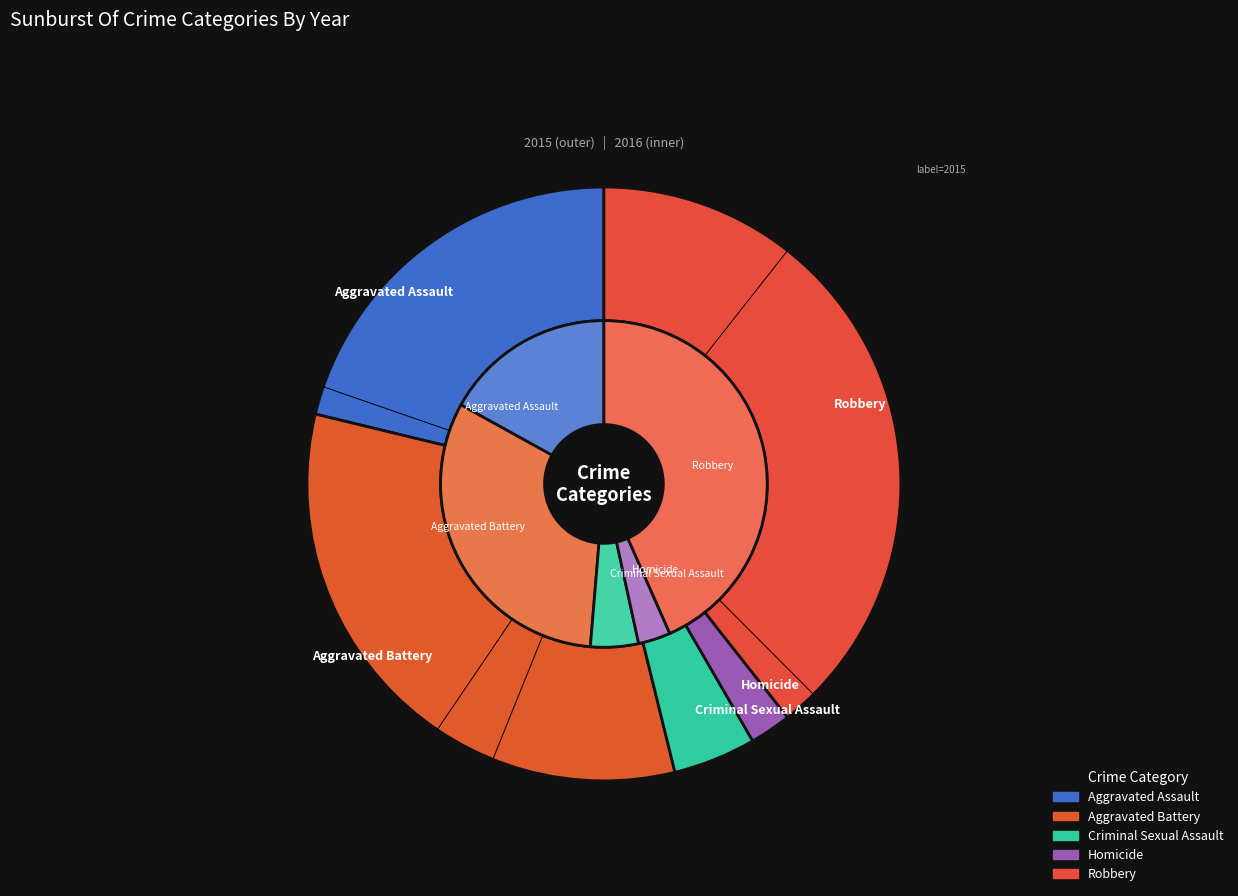

Is the sum of Criminal Sexual Assault and Aggravated Battery greater than half?

No